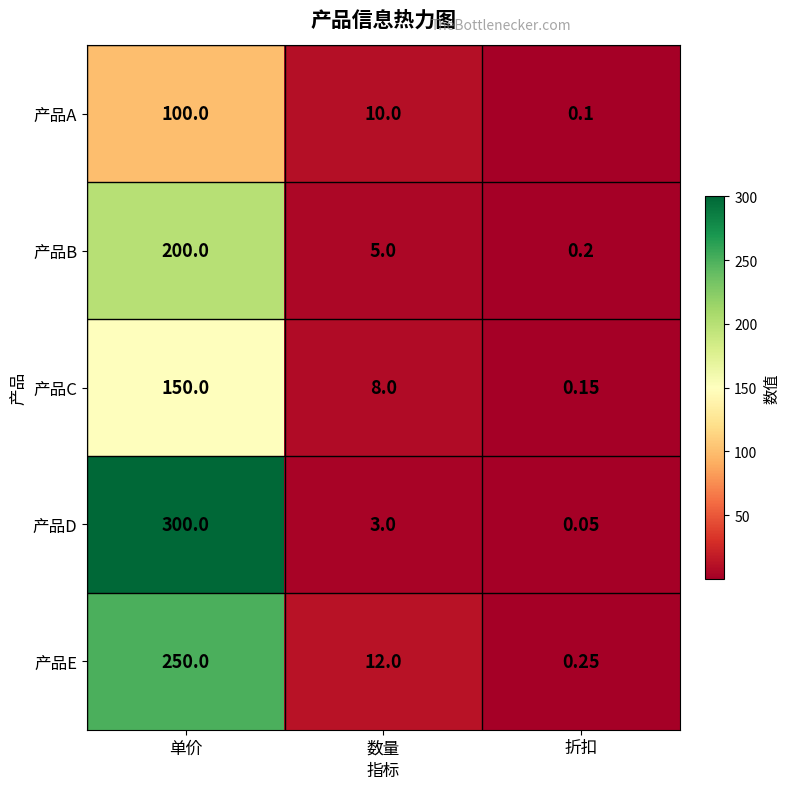

Which series has the widest spread of values?

产品D